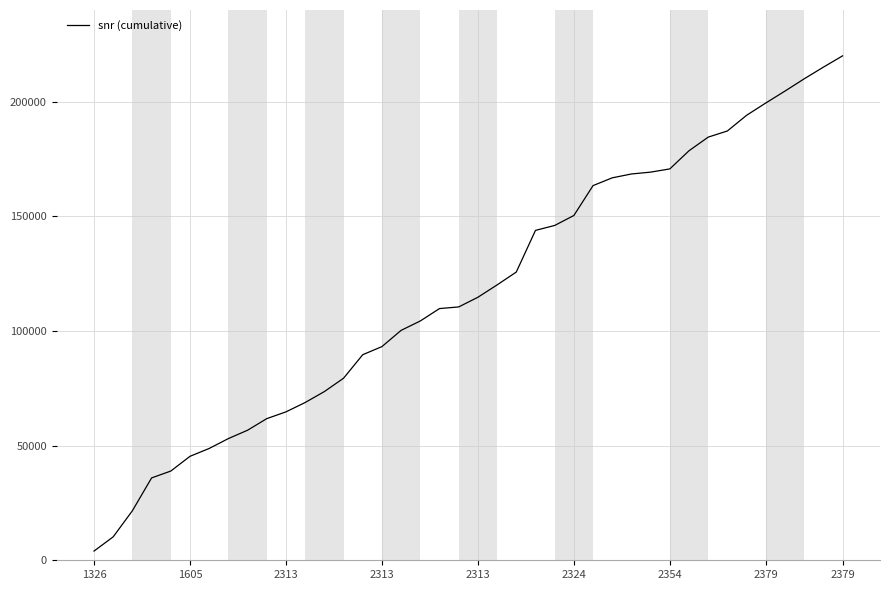

What is the difference between the maximum and minimum values?

215981.2